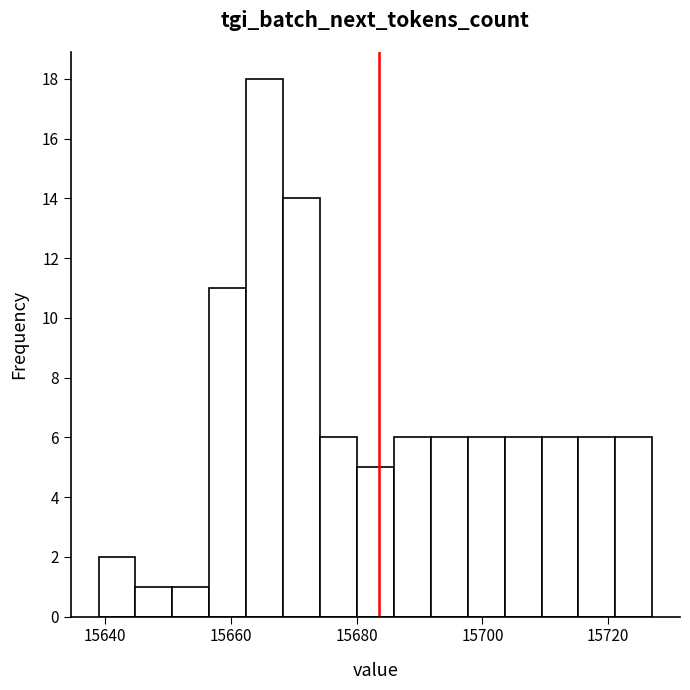

Read against the x-axis, roughly where is the centre of the tallest bar?

15666